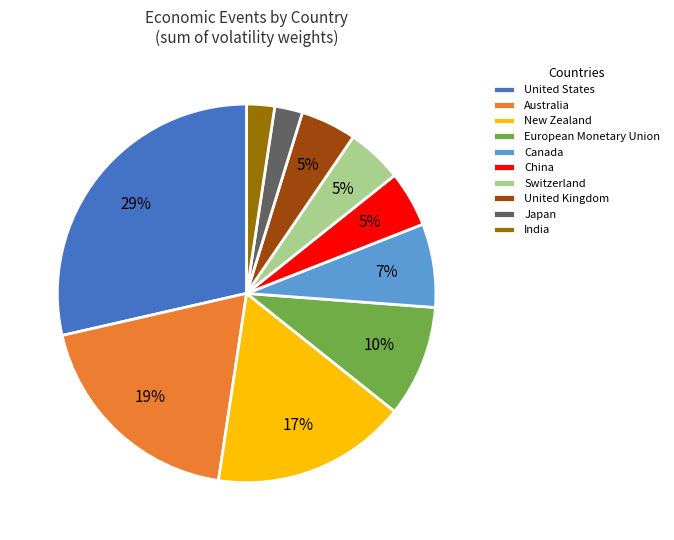

Is United Kingdom the majority of the pie?

No